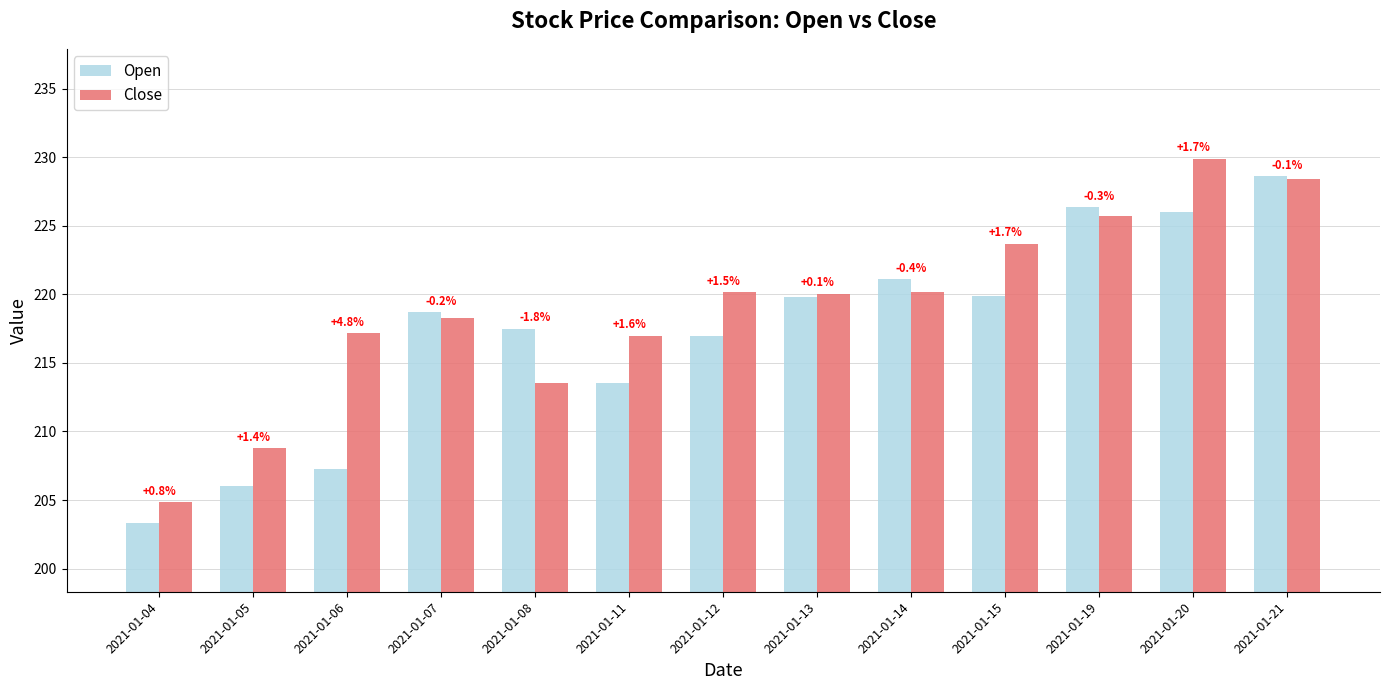

Where does the Open series first go above 218?

2021-01-07